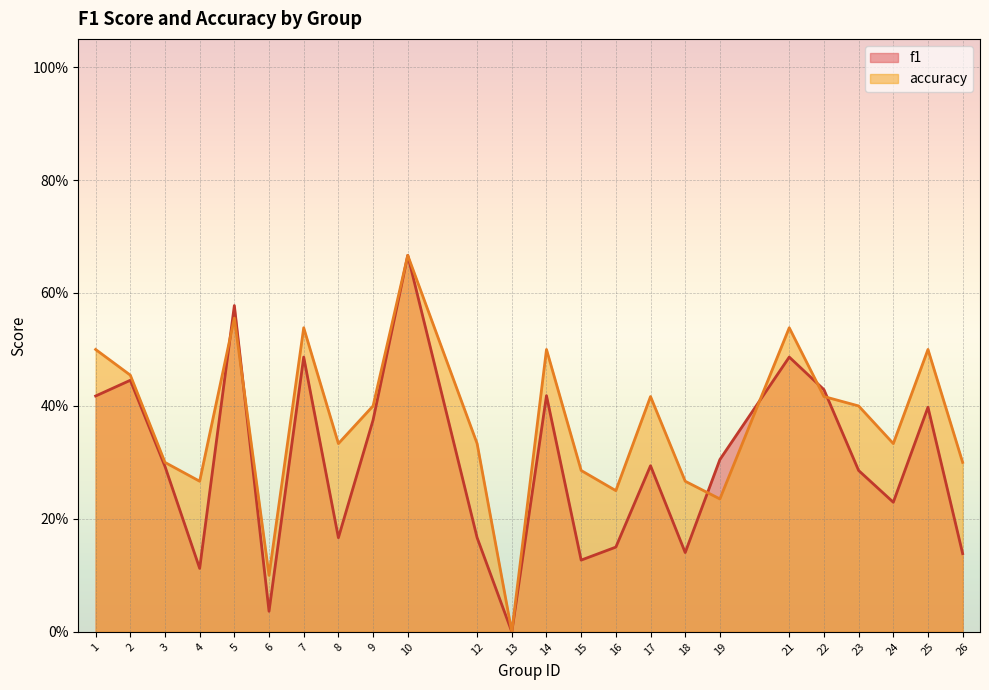

The value of f1 at 22 is 0.1. True or false?

False